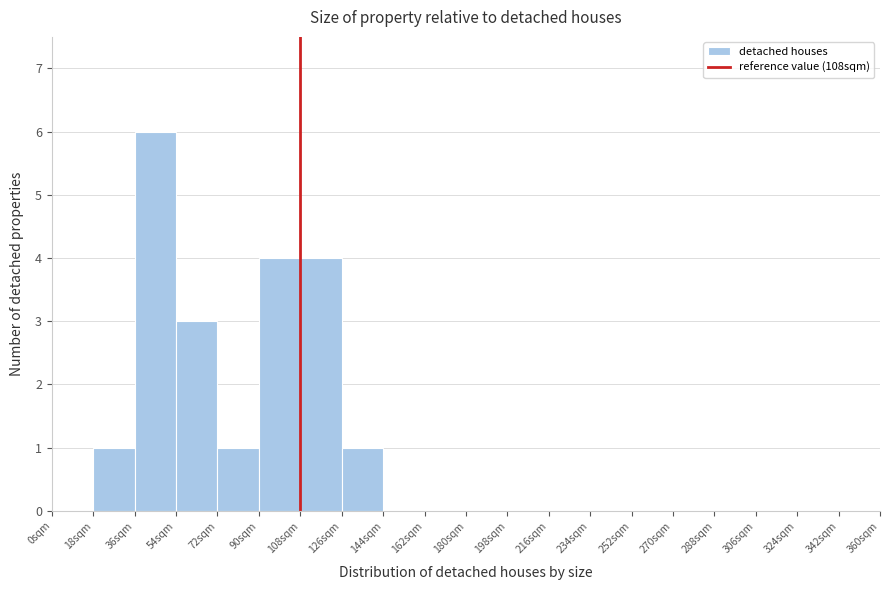

Reading left to right, transcribe this chart: for each bar, give the range it covers on the x-axis and its height. The values are not printed on the chart, so give them approximately, as read against the axis.

0 to 18: 0
18 to 36: 1
36 to 54: 6
54 to 72: 3
72 to 90: 1
90 to 108: 4
108 to 126: 4
126 to 144: 1
144 to 162: 0
162 to 180: 0
180 to 198: 0
198 to 216: 0
216 to 234: 0
234 to 252: 0
252 to 270: 0
270 to 288: 0
288 to 306: 0
306 to 324: 0
324 to 342: 0
342 to 360: 0